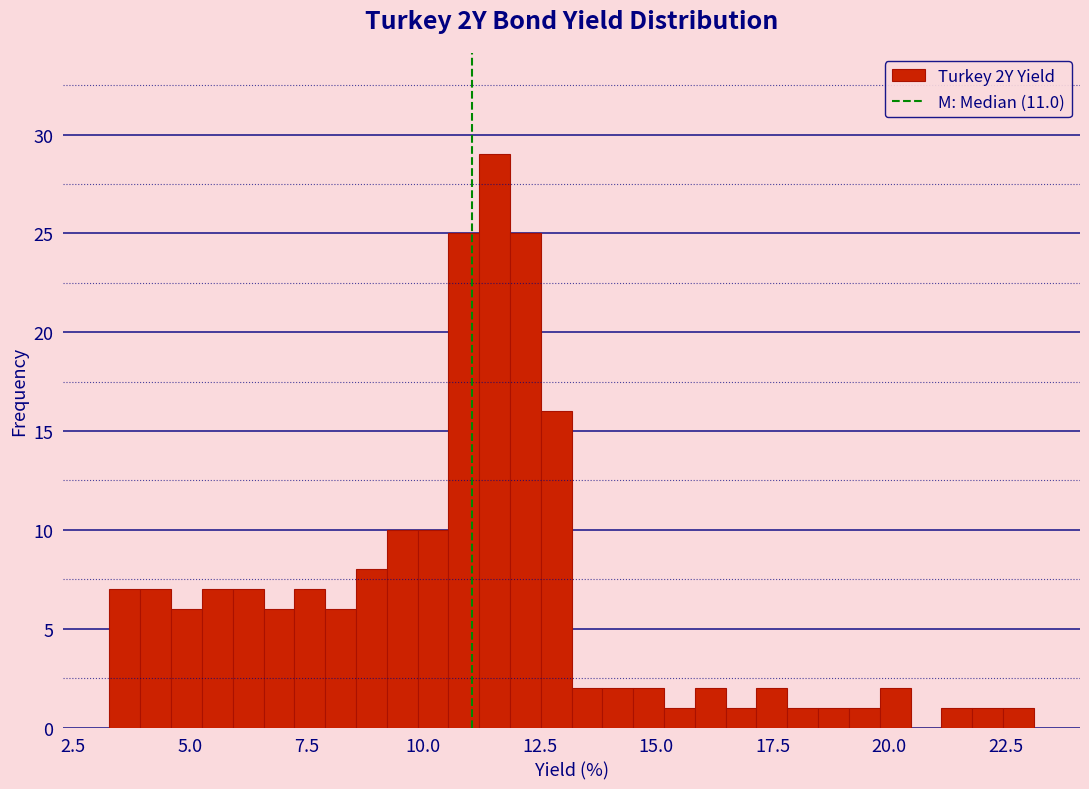

Read against the x-axis, roughly where is the centre of the tallest bar?

11.5